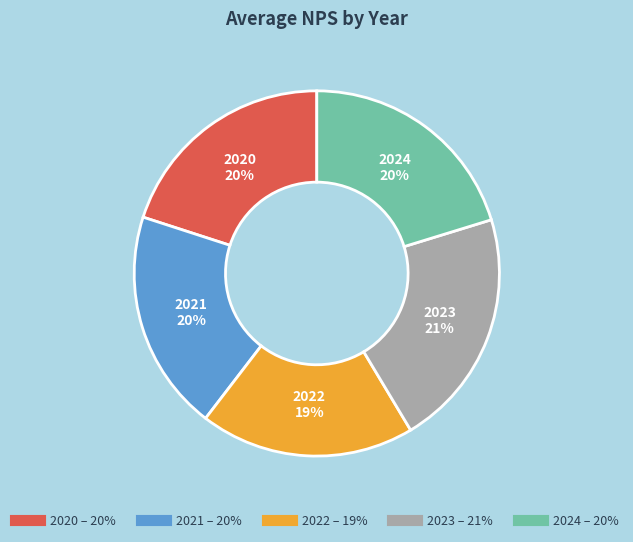

Is it true that 2021 is 20% of the pie?

True